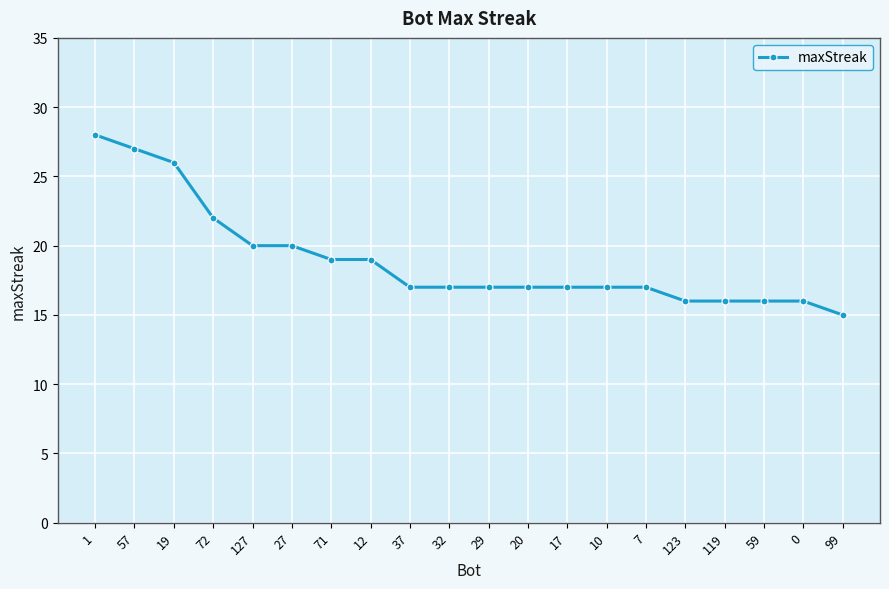

What is the maximum value shown in the chart?

28